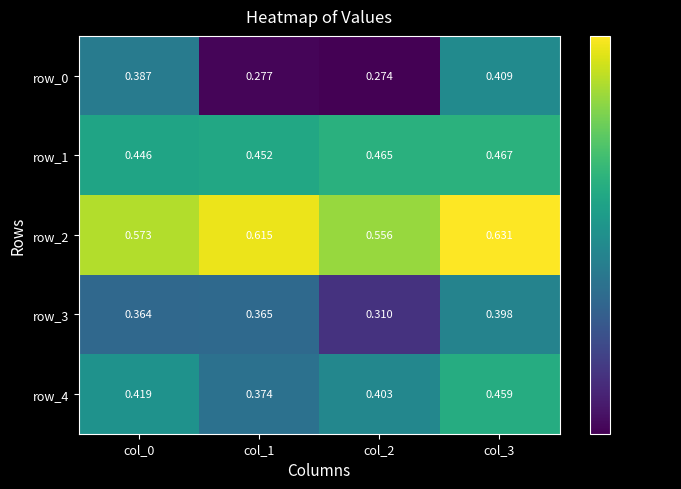

Is the value of row_0 at col_0 greater than the value of row_3 at col_0?

Yes